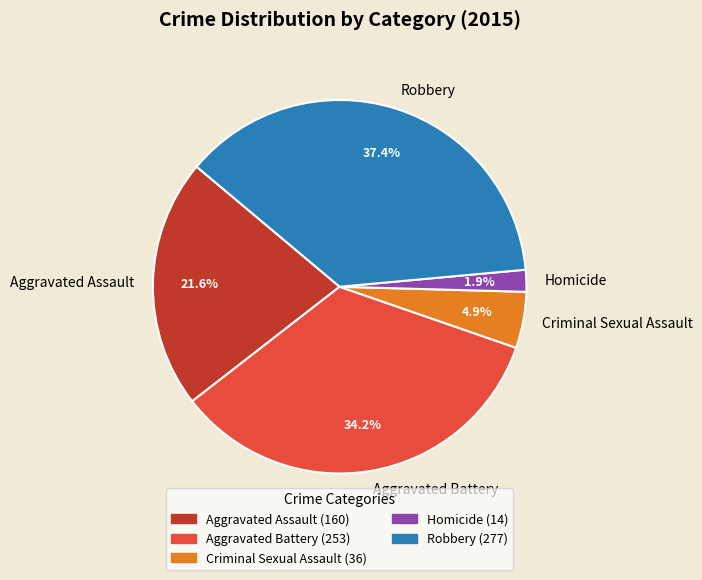

The Aggravated Battery slice represents 34% of the pie. True or false?

True